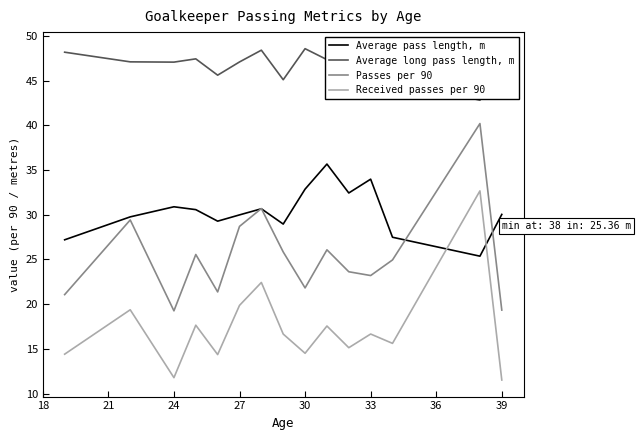

What is the greatest value displayed?

48.6